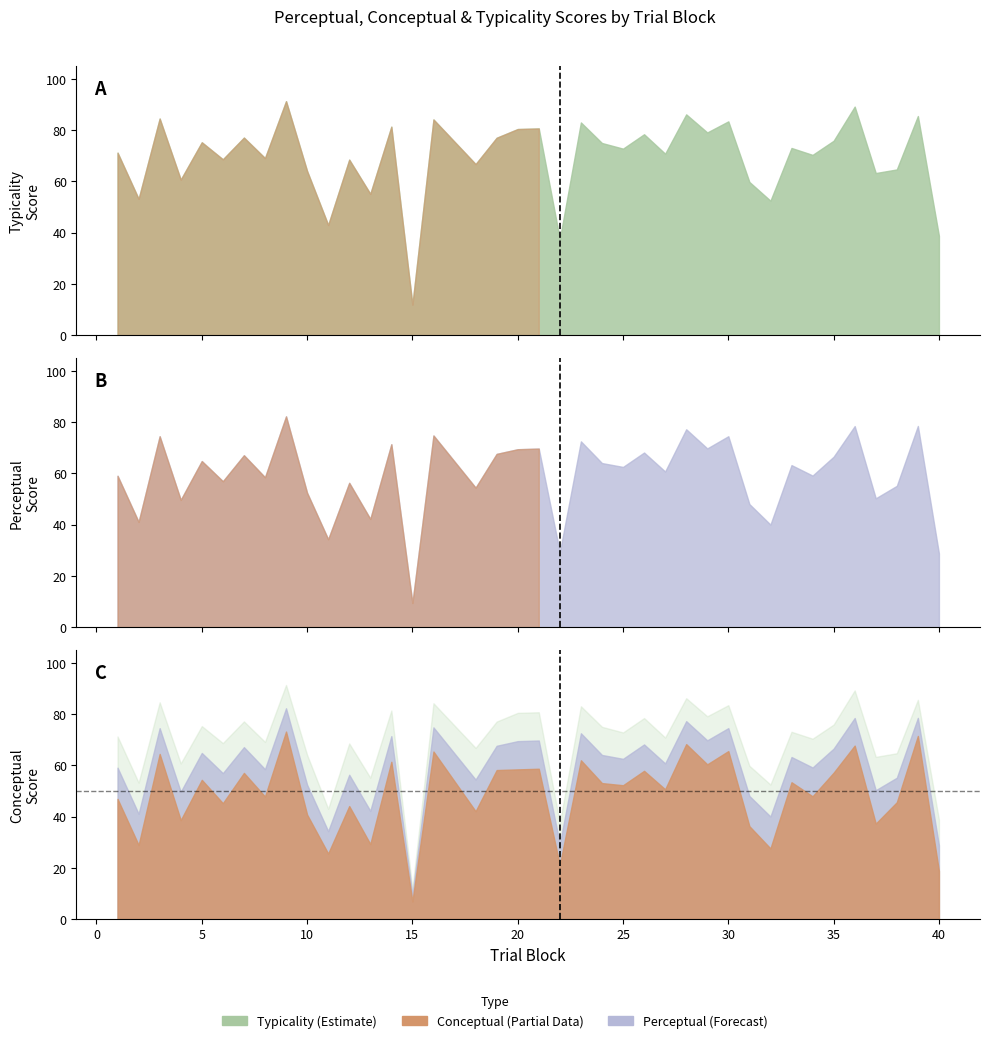

What is the average value of the perceptual series?

59.0